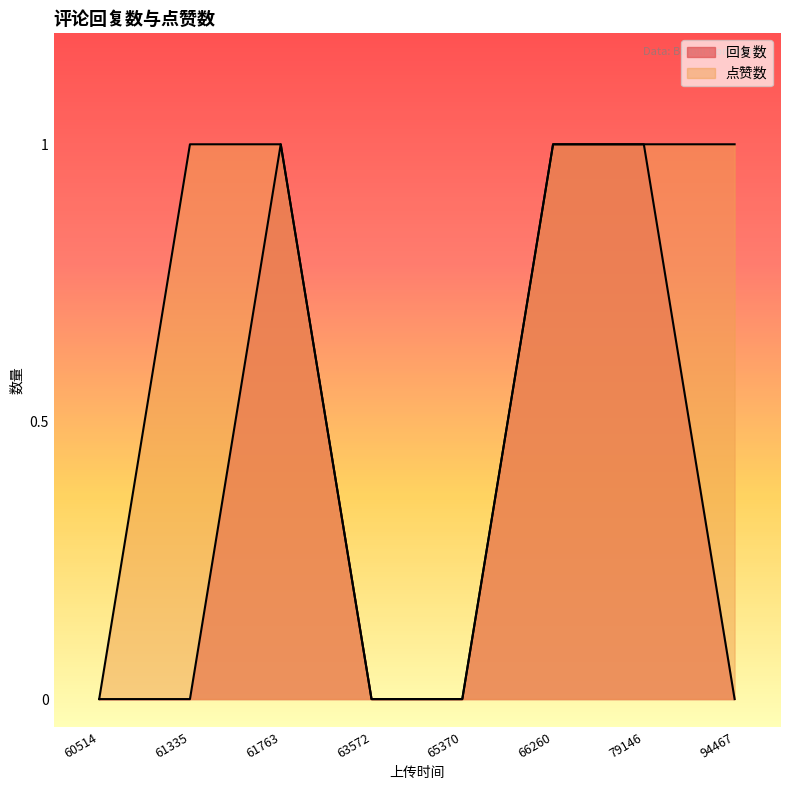

Which series has the largest total across all categories?

点赞数